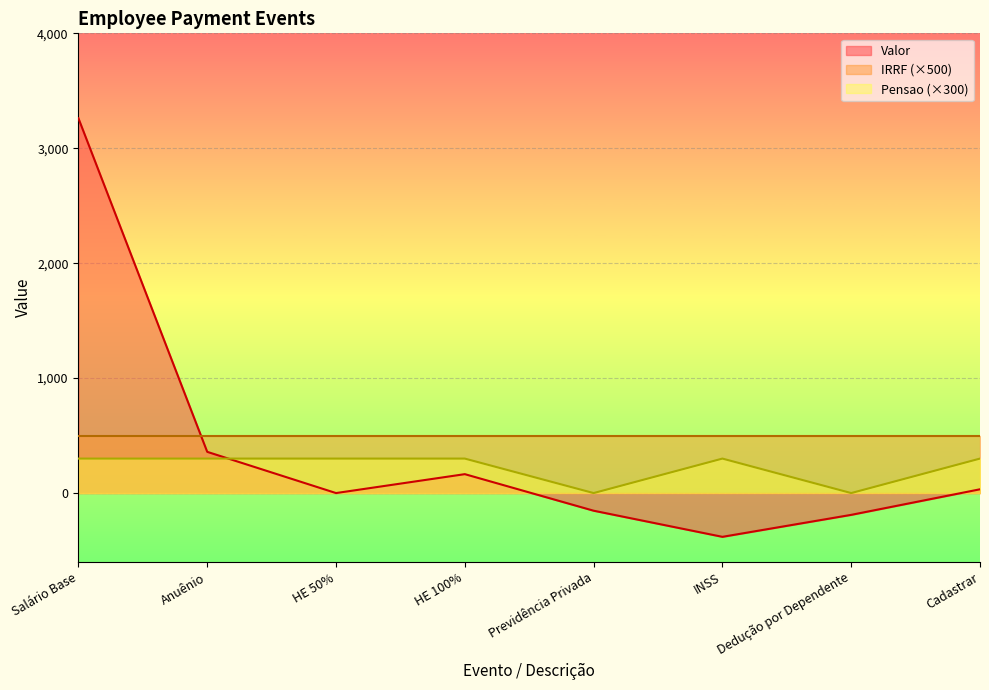

The Pensao series shows 442.0 at HE 100%. True or false?

False